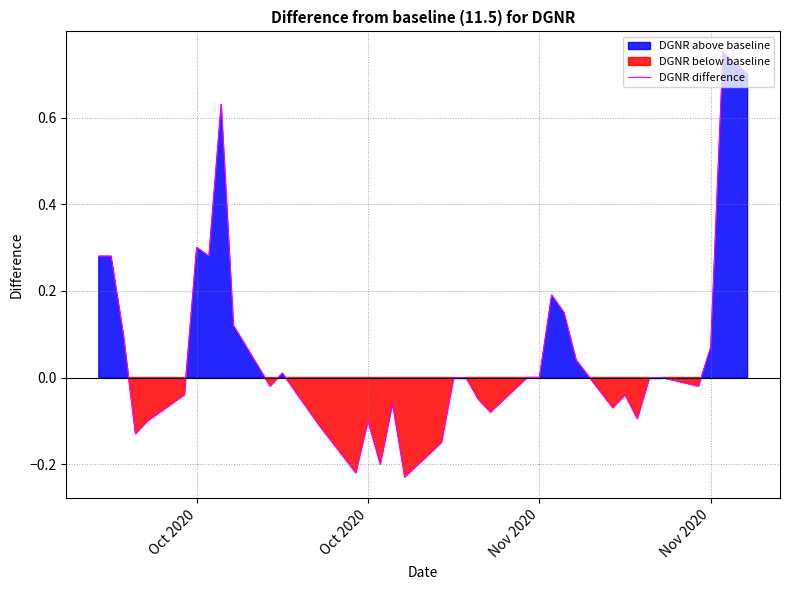

Reading left to right, extract all data points from this chart.

0.3	0.3	0.1	-0.1	-0.1	-0.0	0.3	0.3	0.6	0.1	-0.0	0.0	-0.0	-0.1	-0.1	-0.2	-0.1	-0.2	-0.1	-0.2	-0.2	0.0	0.0	-0.1	-0.1	0.0	0.0	0.2	0.2	0.0	-0.1	-0.0	-0.1	0.0	0.0	-0.0	0.1	0.8	0.7